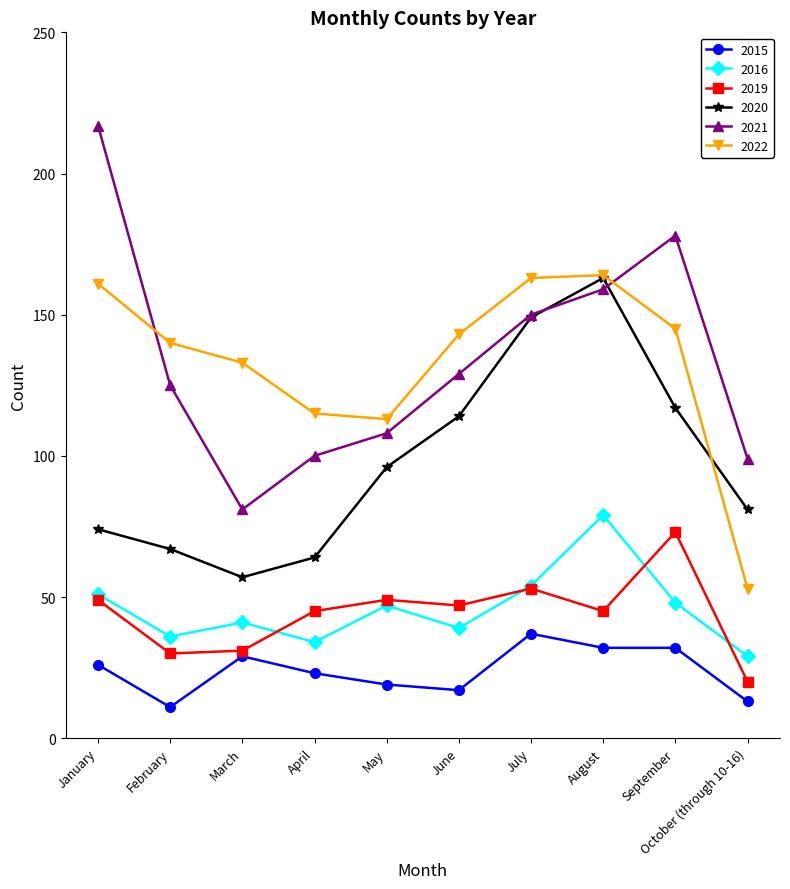

How many times do 2020 and 2021 cross each other?

2